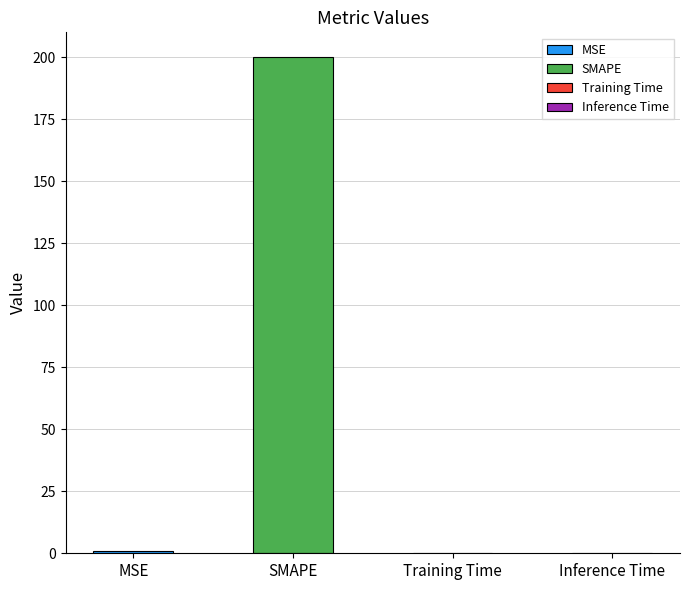

Which has a higher value, SMAPE or Inference Time?

SMAPE